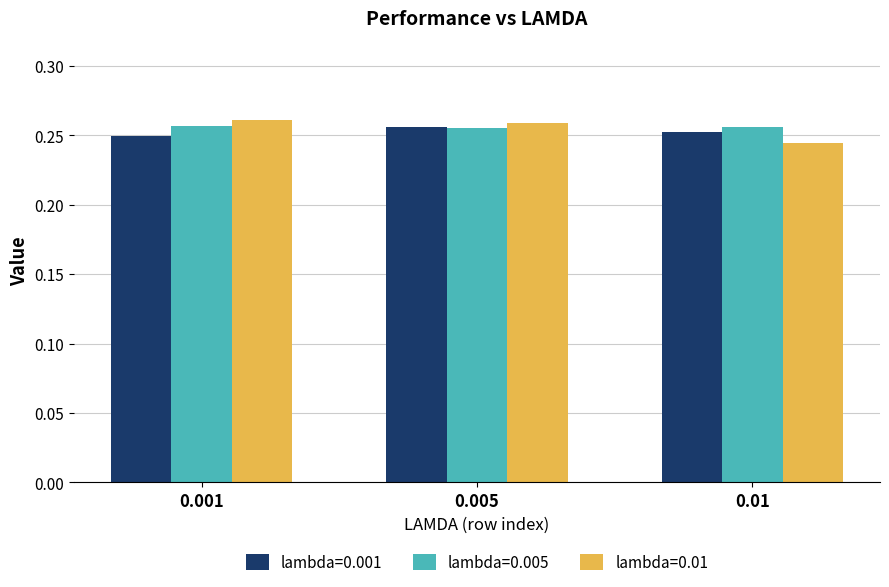

What is the sum of all lambda=0.005 values?

0.8